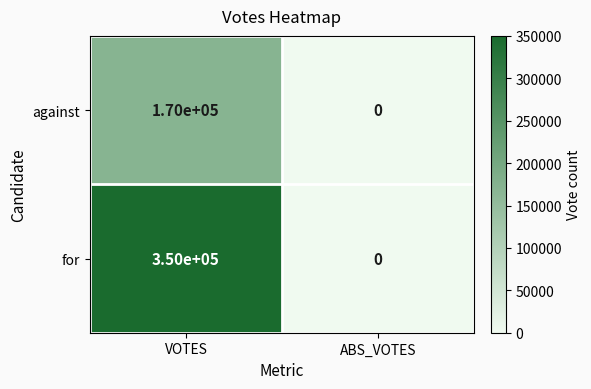

Which series changed the most between VOTES and ABS_VOTES?

for